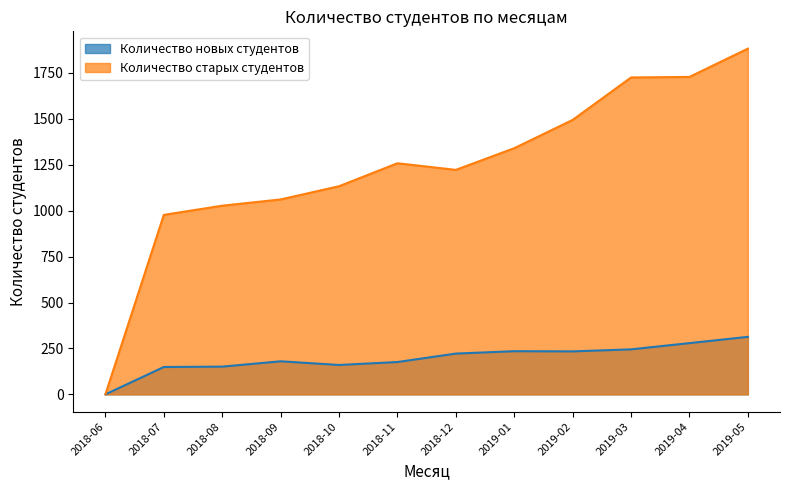

List the series in order of their overall mean, highest first.

Количество старых студентов, Количество новых студентов